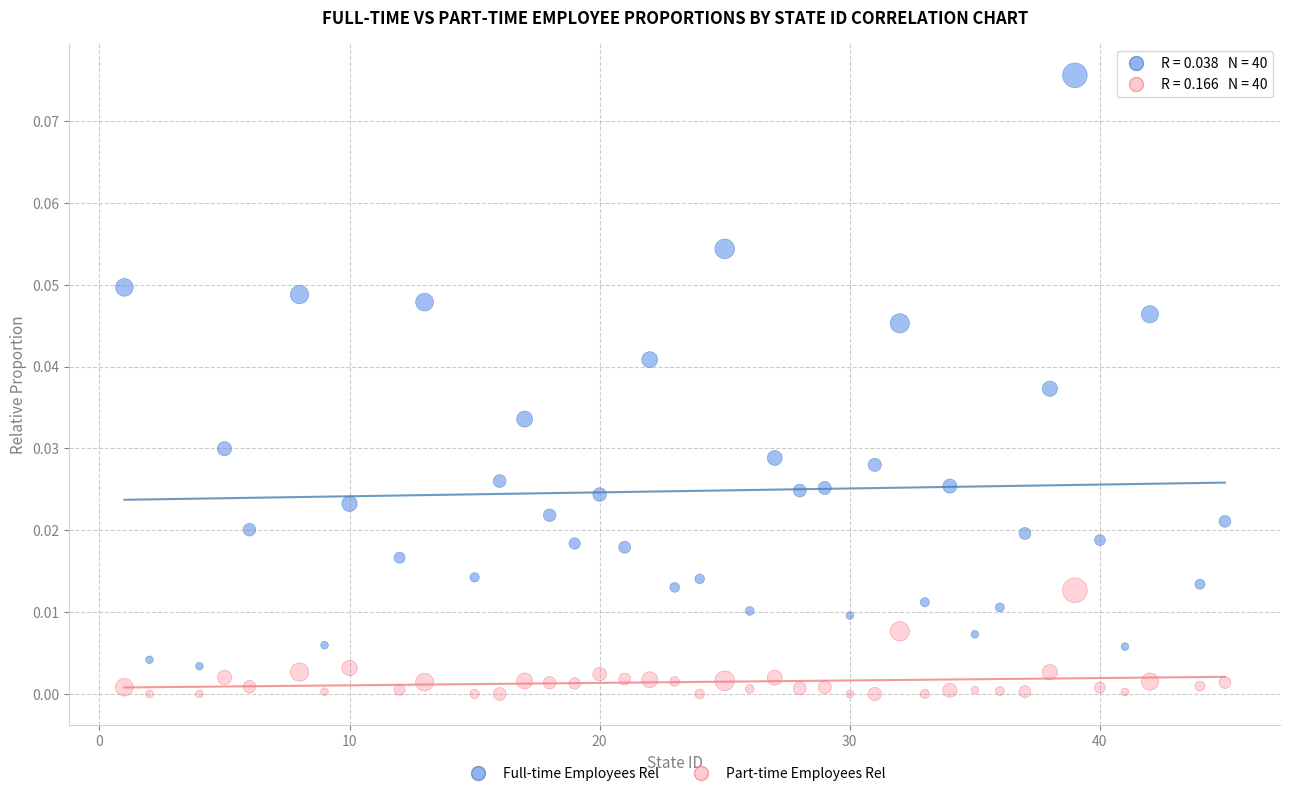

Across all data points, what is the range of X values (max minus min)?

44.0